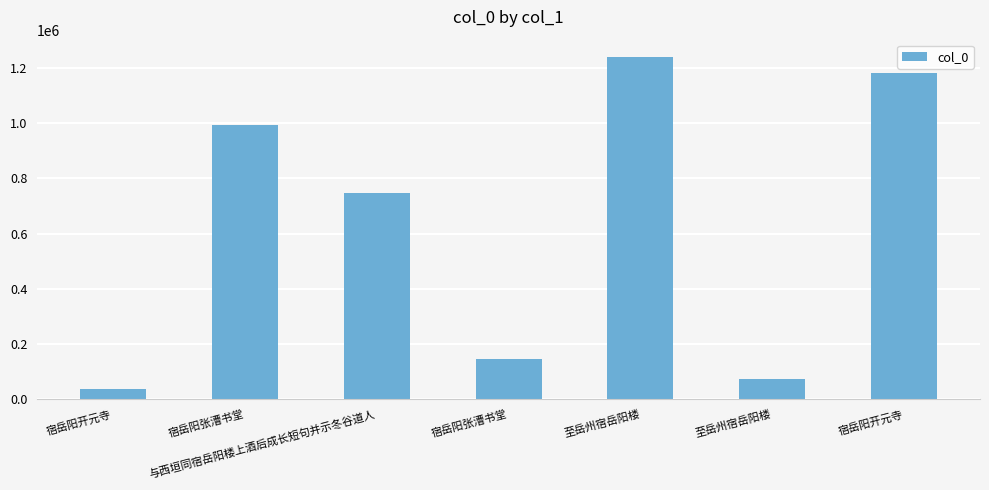

Count the number of categories in the chart.

7